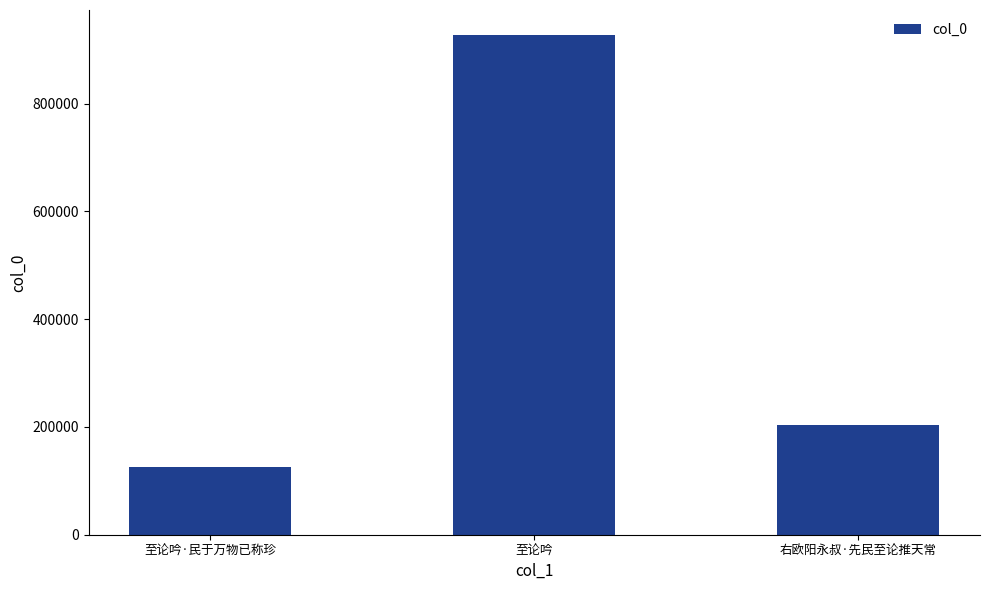

What is the value of the 3rd bar from the left?

203029